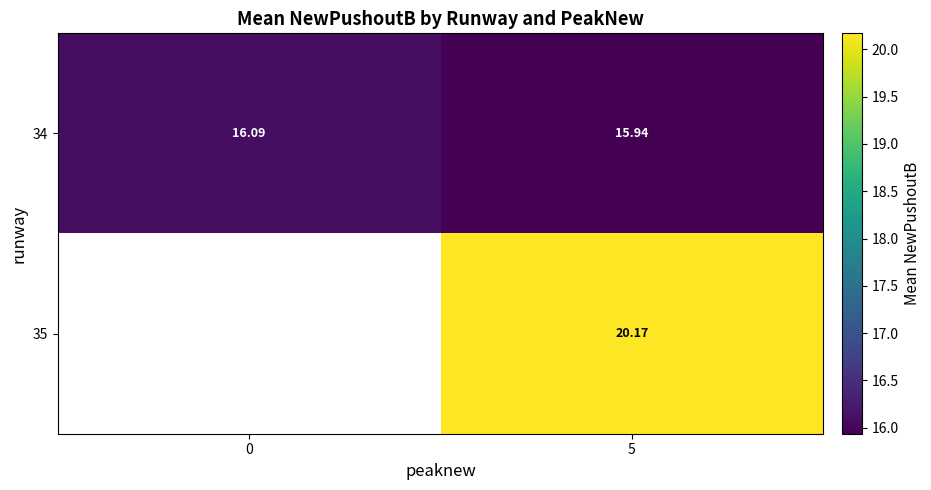

At 5, list the series in order from smallest to largest.

34, 35